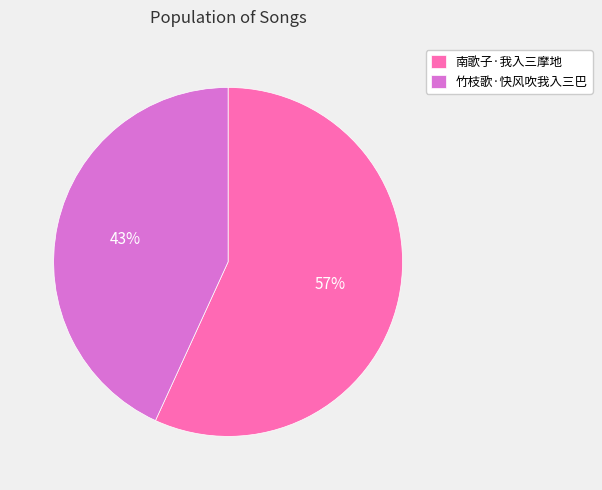

The 南歌子·我入三摩地 slice represents 65% of the pie. True or false?

False